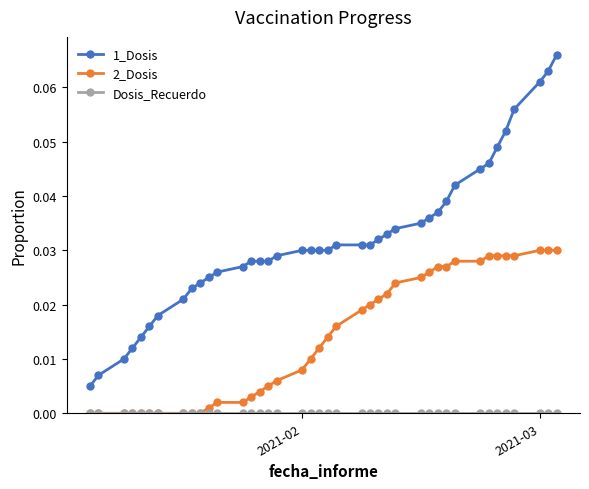

Which series has the largest range (max minus min)?

1_Dosis